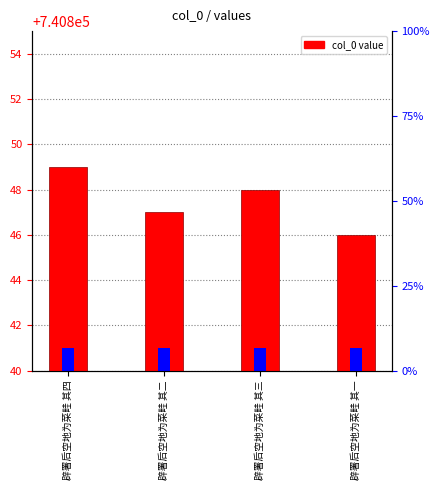

What is the difference between the second highest and second lowest values?

1